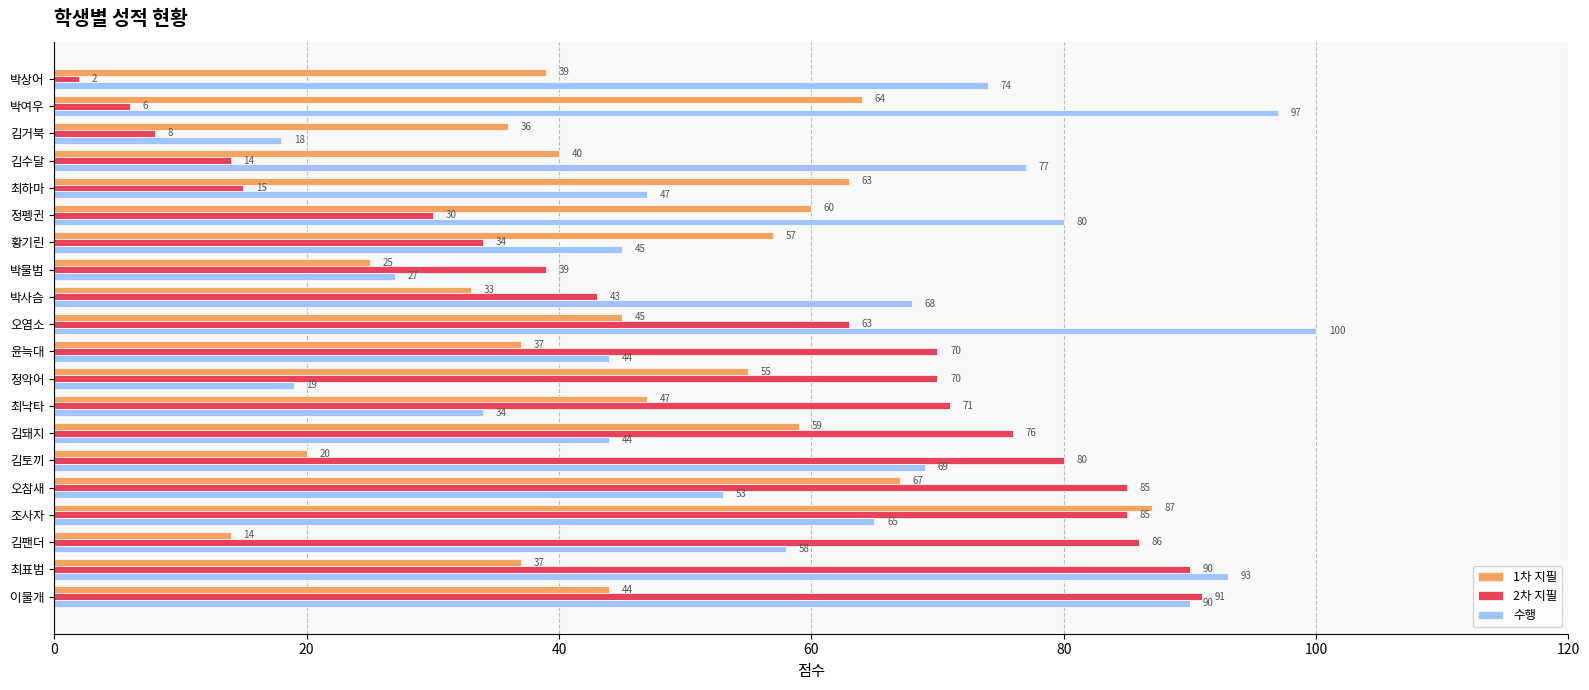

What is the difference between the highest and lowest values at 윤늑대?

33